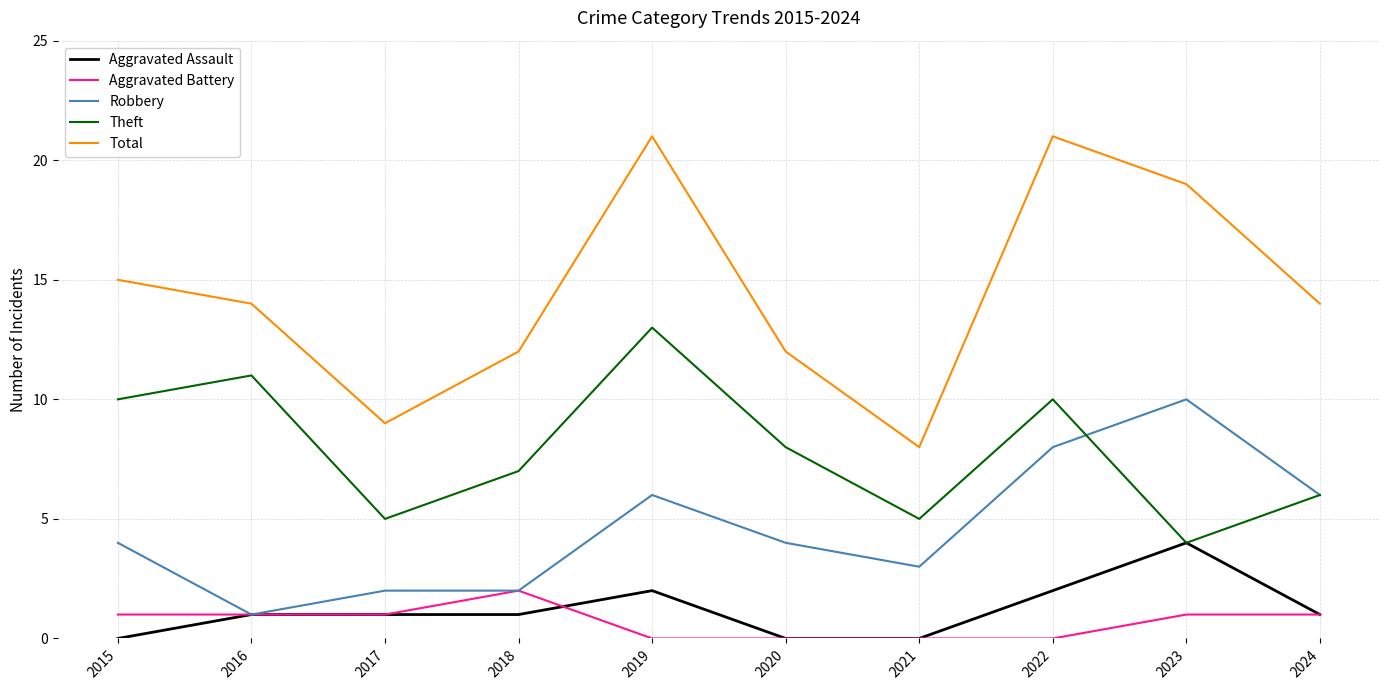

True or false: Total has a value of 16 at 2018.

False